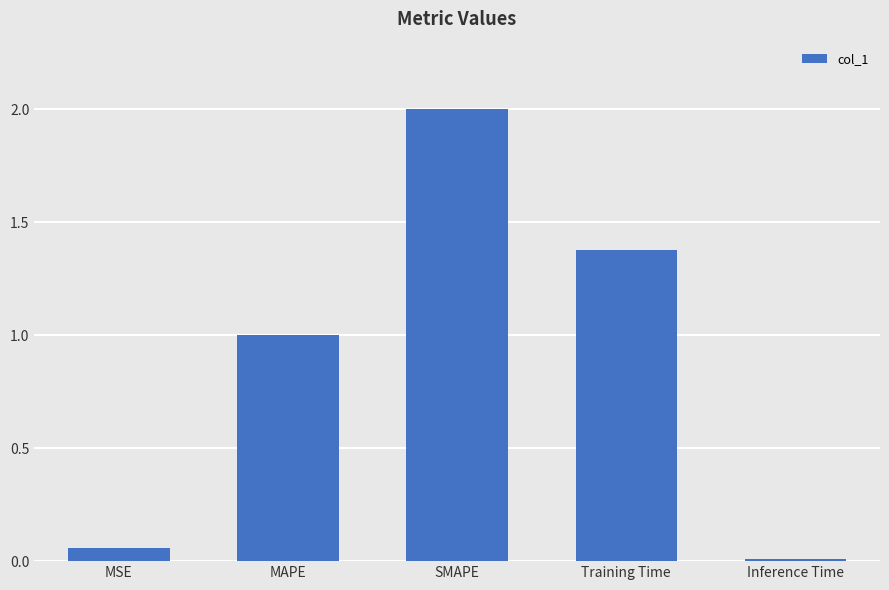

What is the difference between the maximum and second lowest values?

1.9